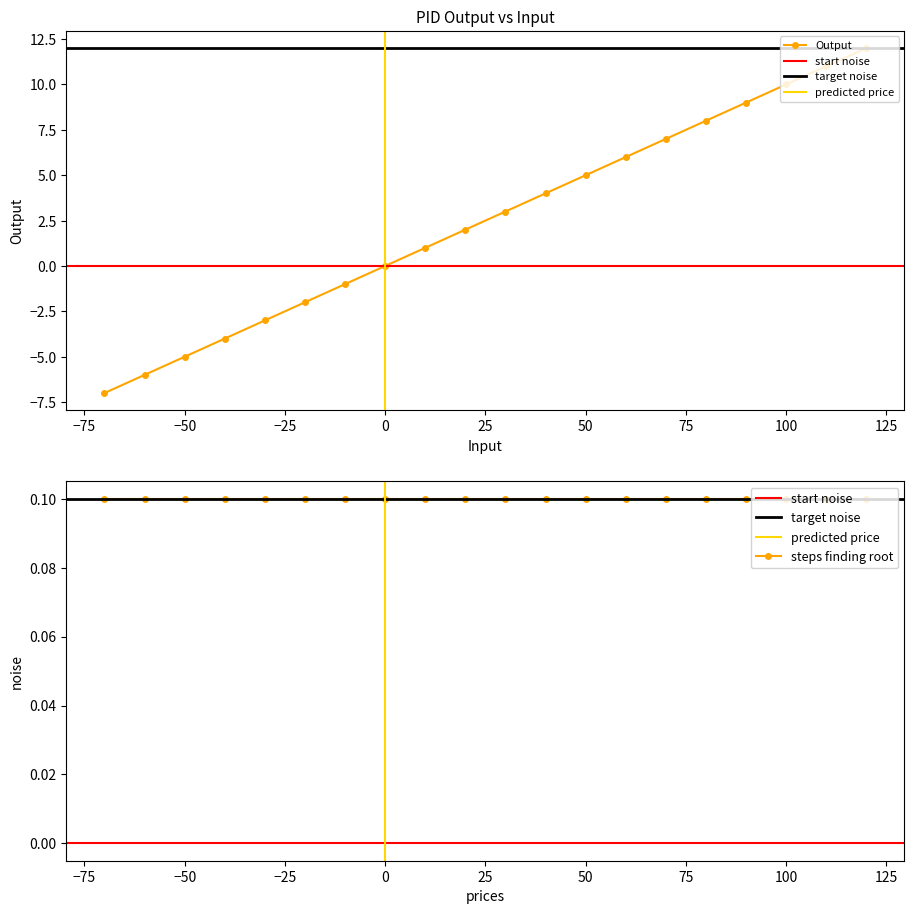

How many categories are shown in the chart?

20